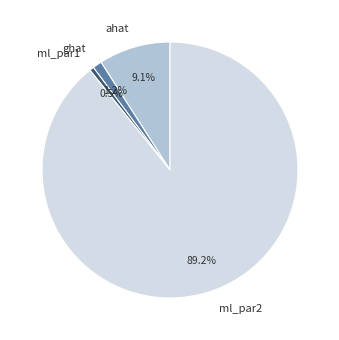

How much of the chart is everything except ghat?

98.8%